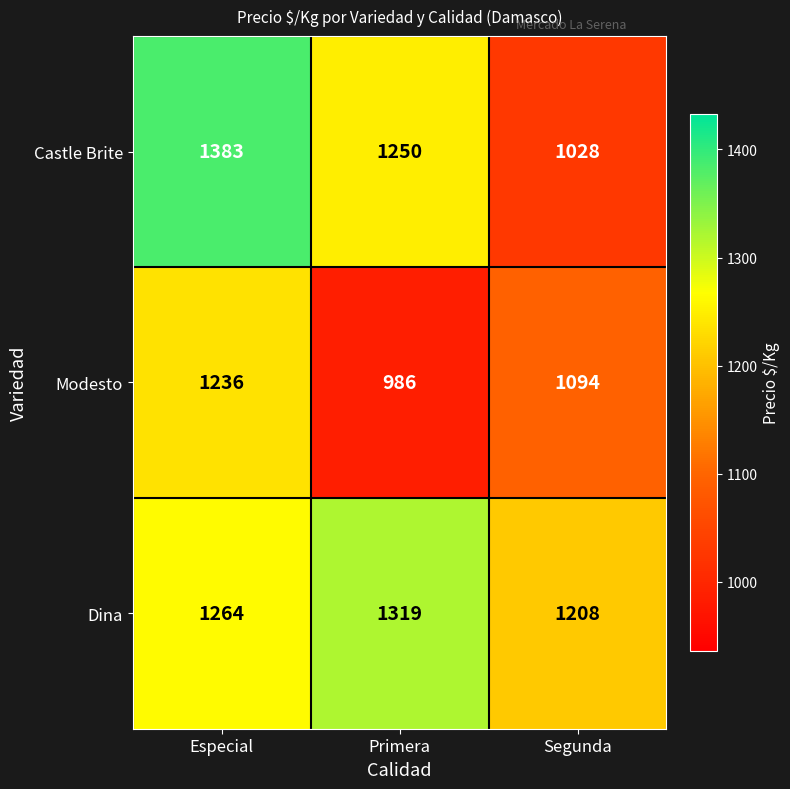

What is the sum of the Castle Brite values at Segunda and Especial?

2411